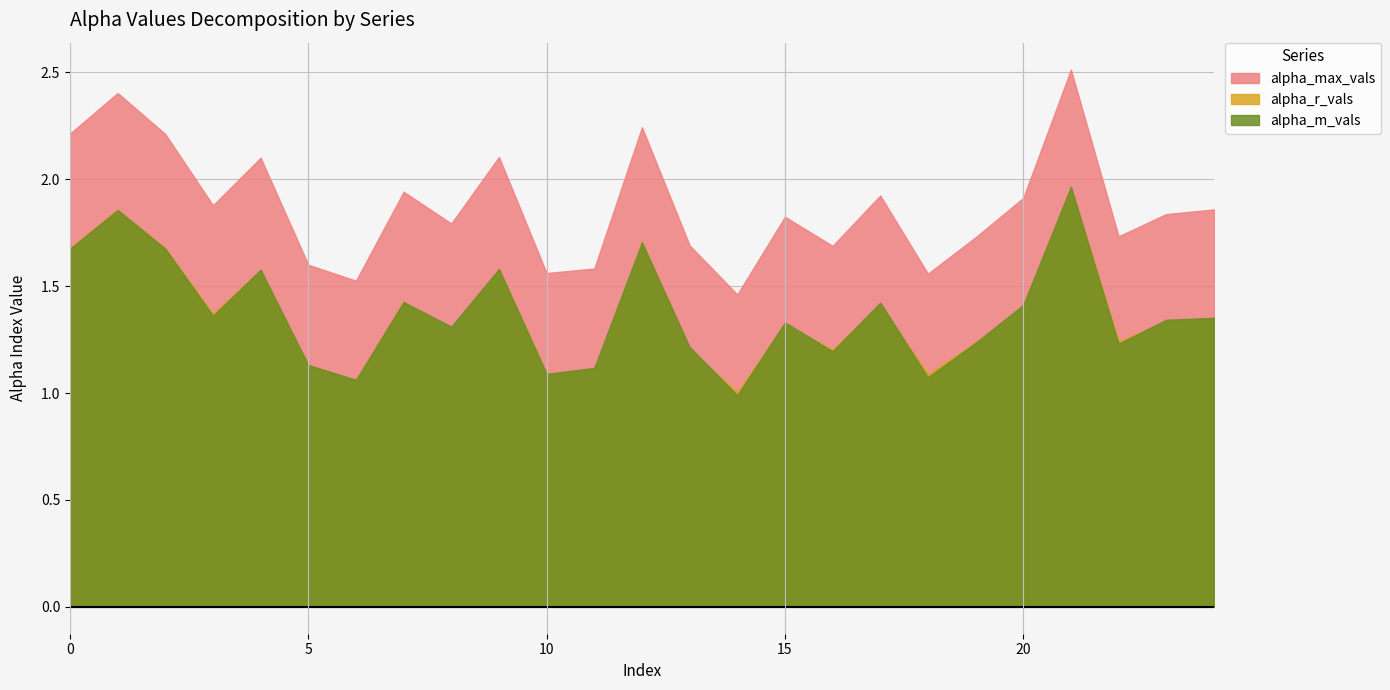

What is the average value of the alpha_r_vals series?

1.4